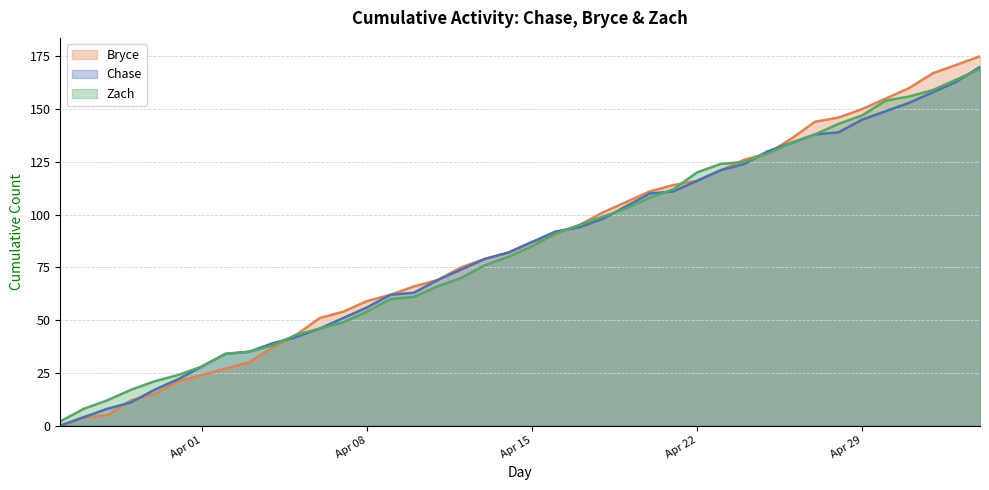

Where do Bryce and Chase first cross each other?

2025-03-28 and 2025-03-29